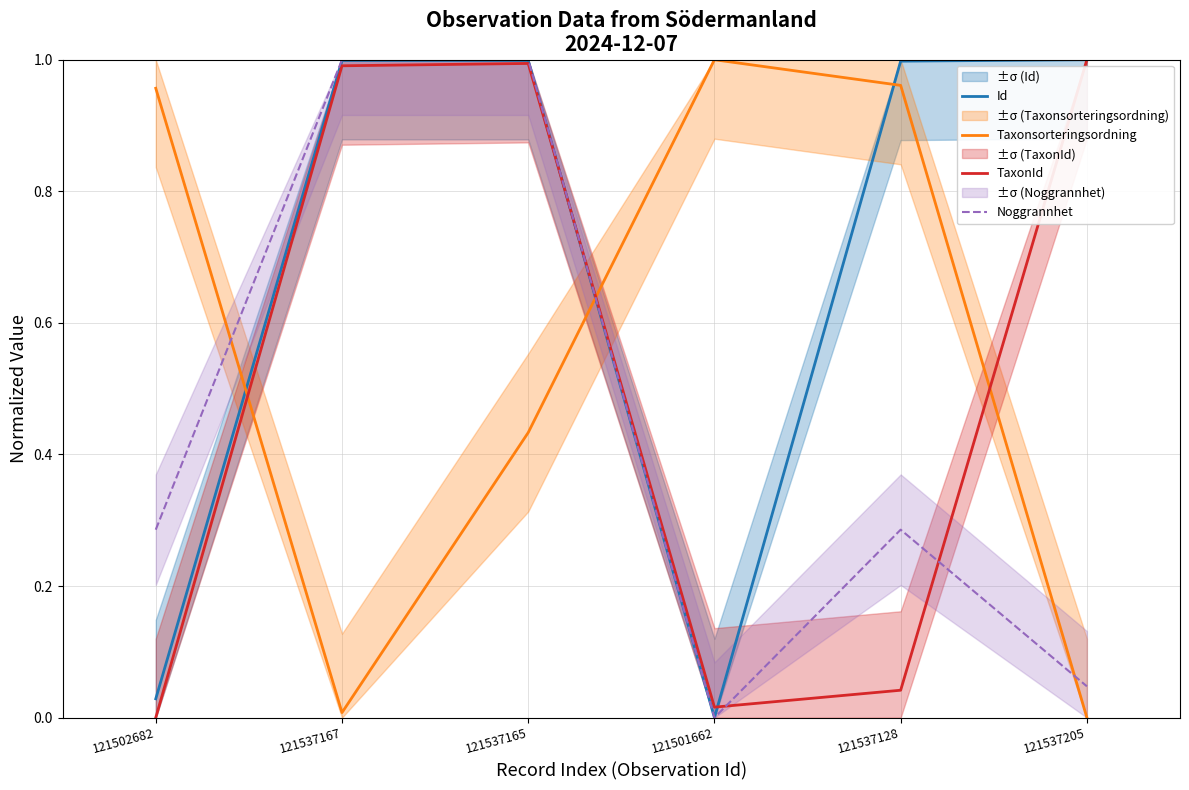

Reading left to right, list all the values displayed in this chart.

Id: 0.0	1.0	1.0	0.0	1.0	1.0
Taxonsorteringsordning: 1.0	0.0	0.4	1.0	1.0	0.0
TaxonId: 0.0	1.0	1.0	0.0	0.0	1.0
Noggrannhet: 0.3	1.0	1.0	0.0	0.3	0.0